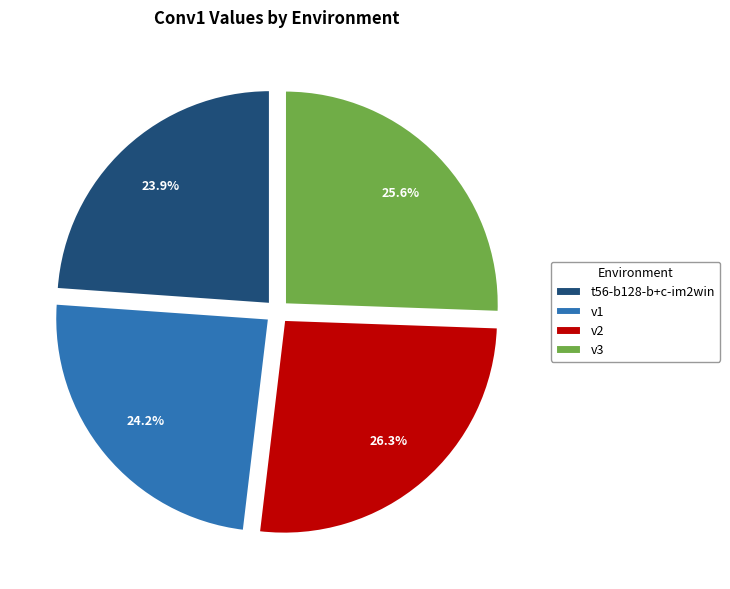

Between v1 and v2, which is larger?

v2